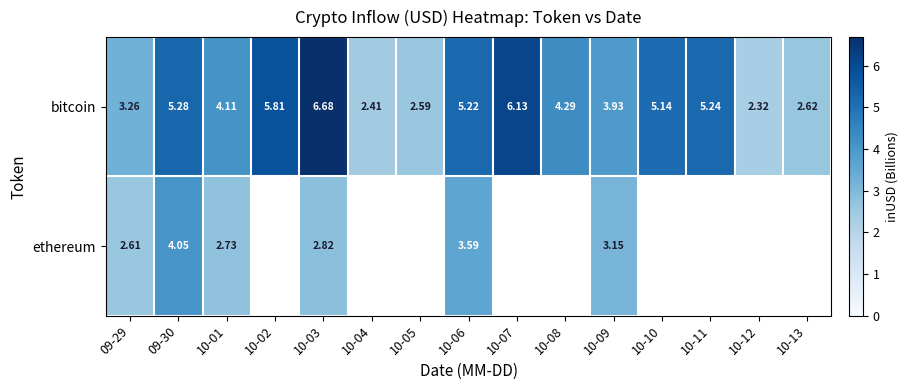

At 10-02, list the series in order from largest to smallest.

row_0, row_1